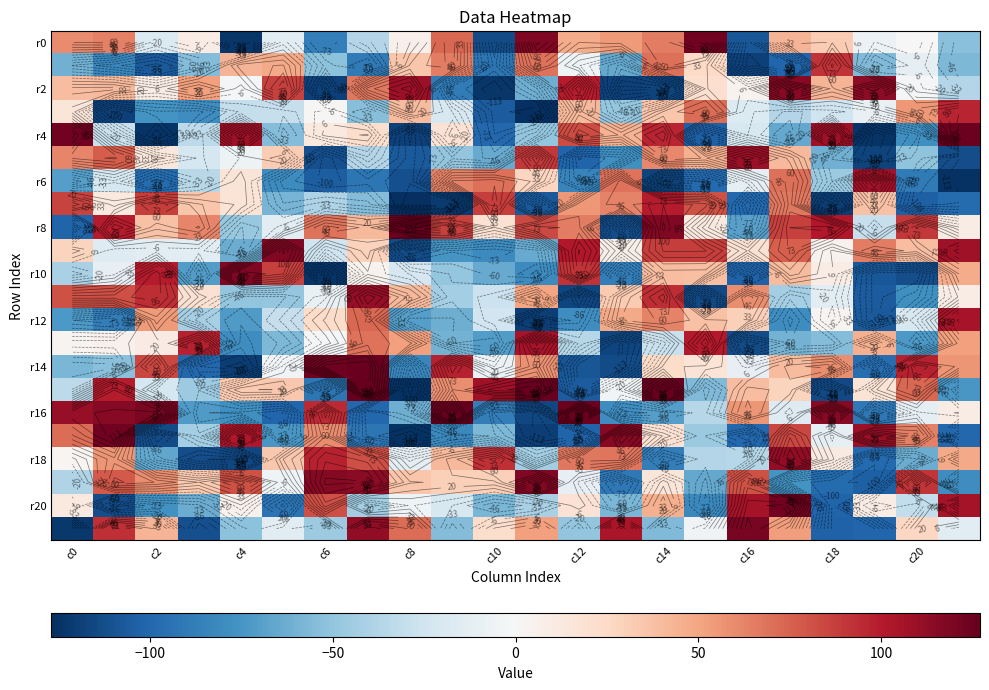

At which label is r20 closest to 5?

c4